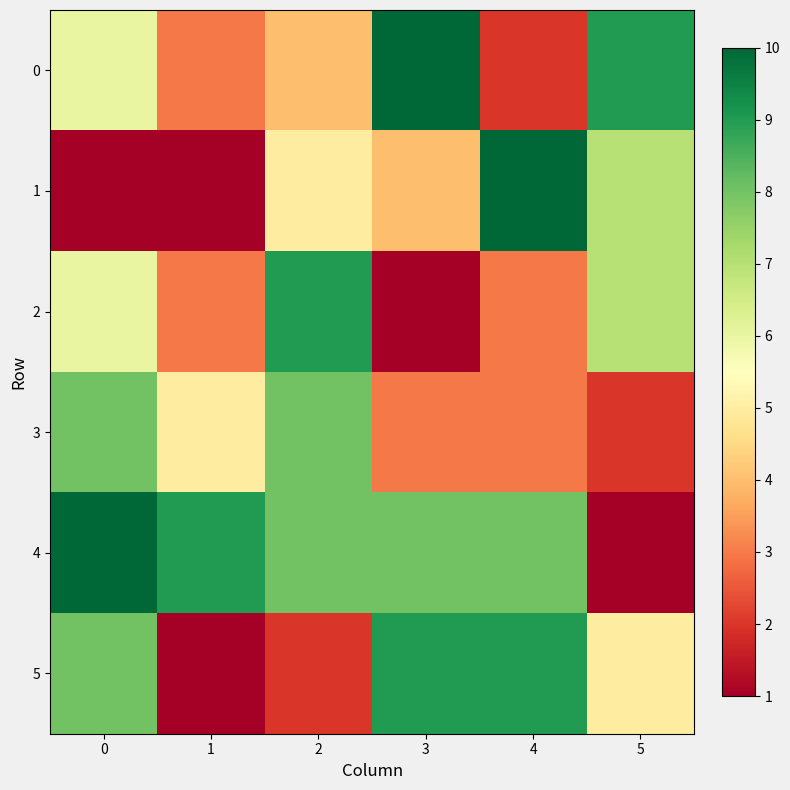

What is the minimum value shown in the chart?

1